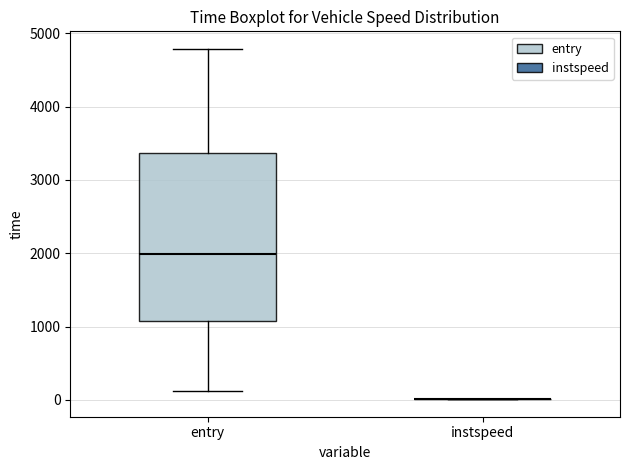

Comparing the boxes themselves (not the whiskers), which one is the tallest?

entry